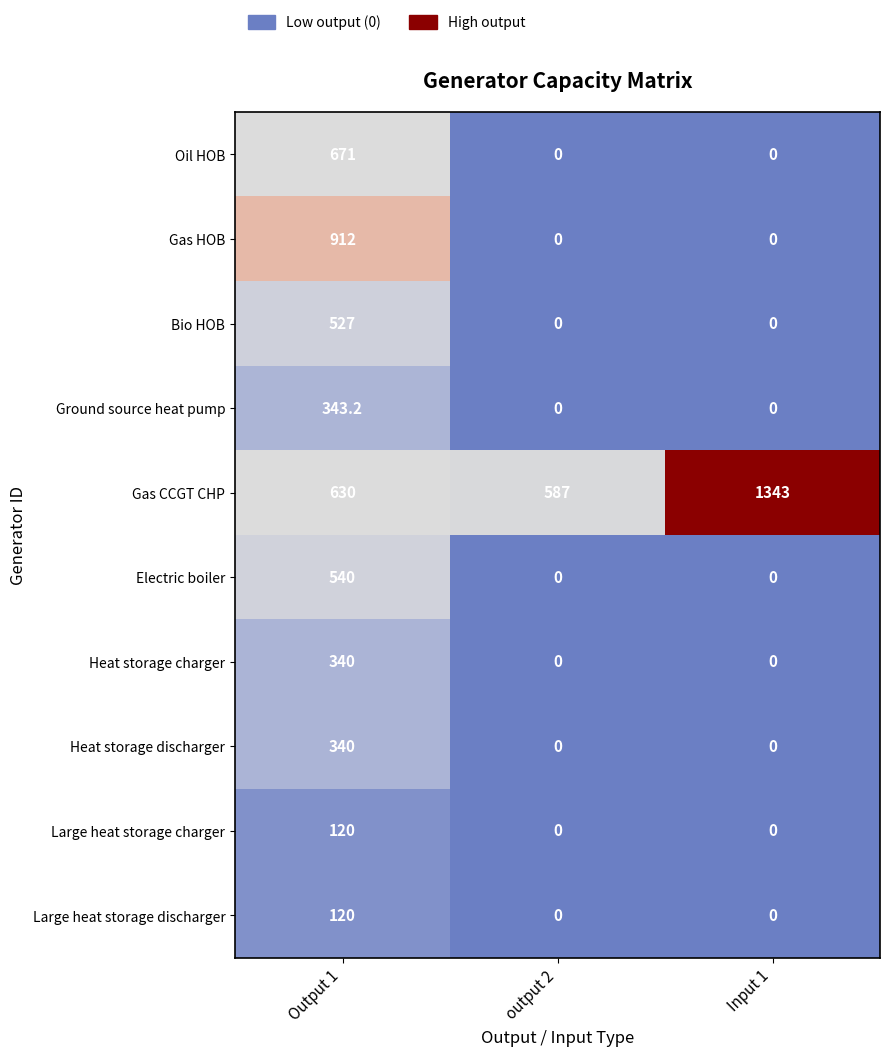

At how many categories does at least one series exceed 908?

2